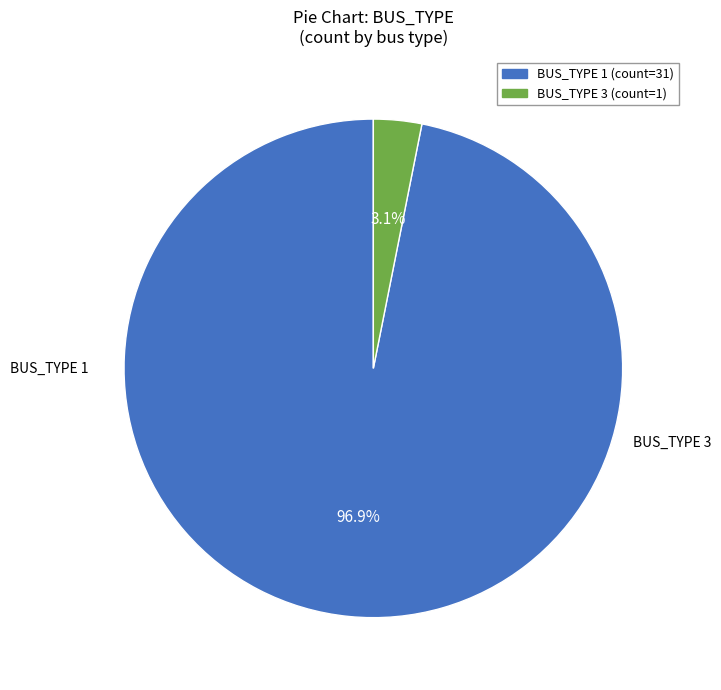

How many segments does this pie chart have?

2